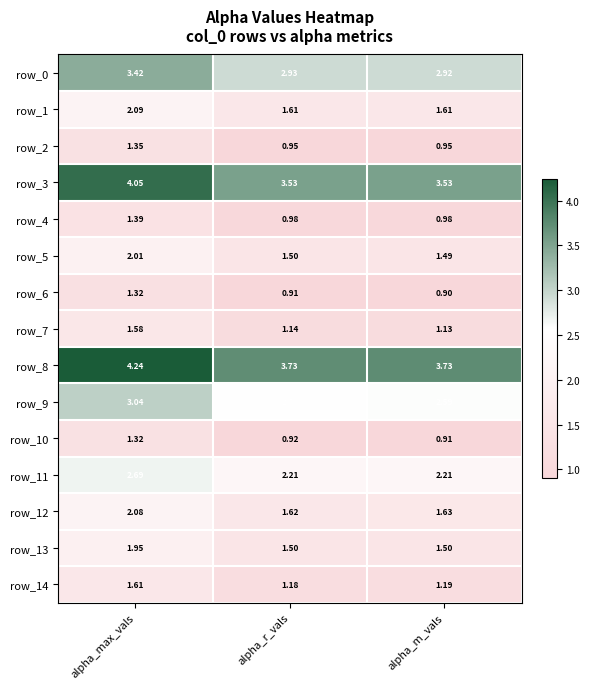

Rank the categories by row_5 value from highest to lowest.

alpha_max_vals, alpha_r_vals, alpha_m_vals